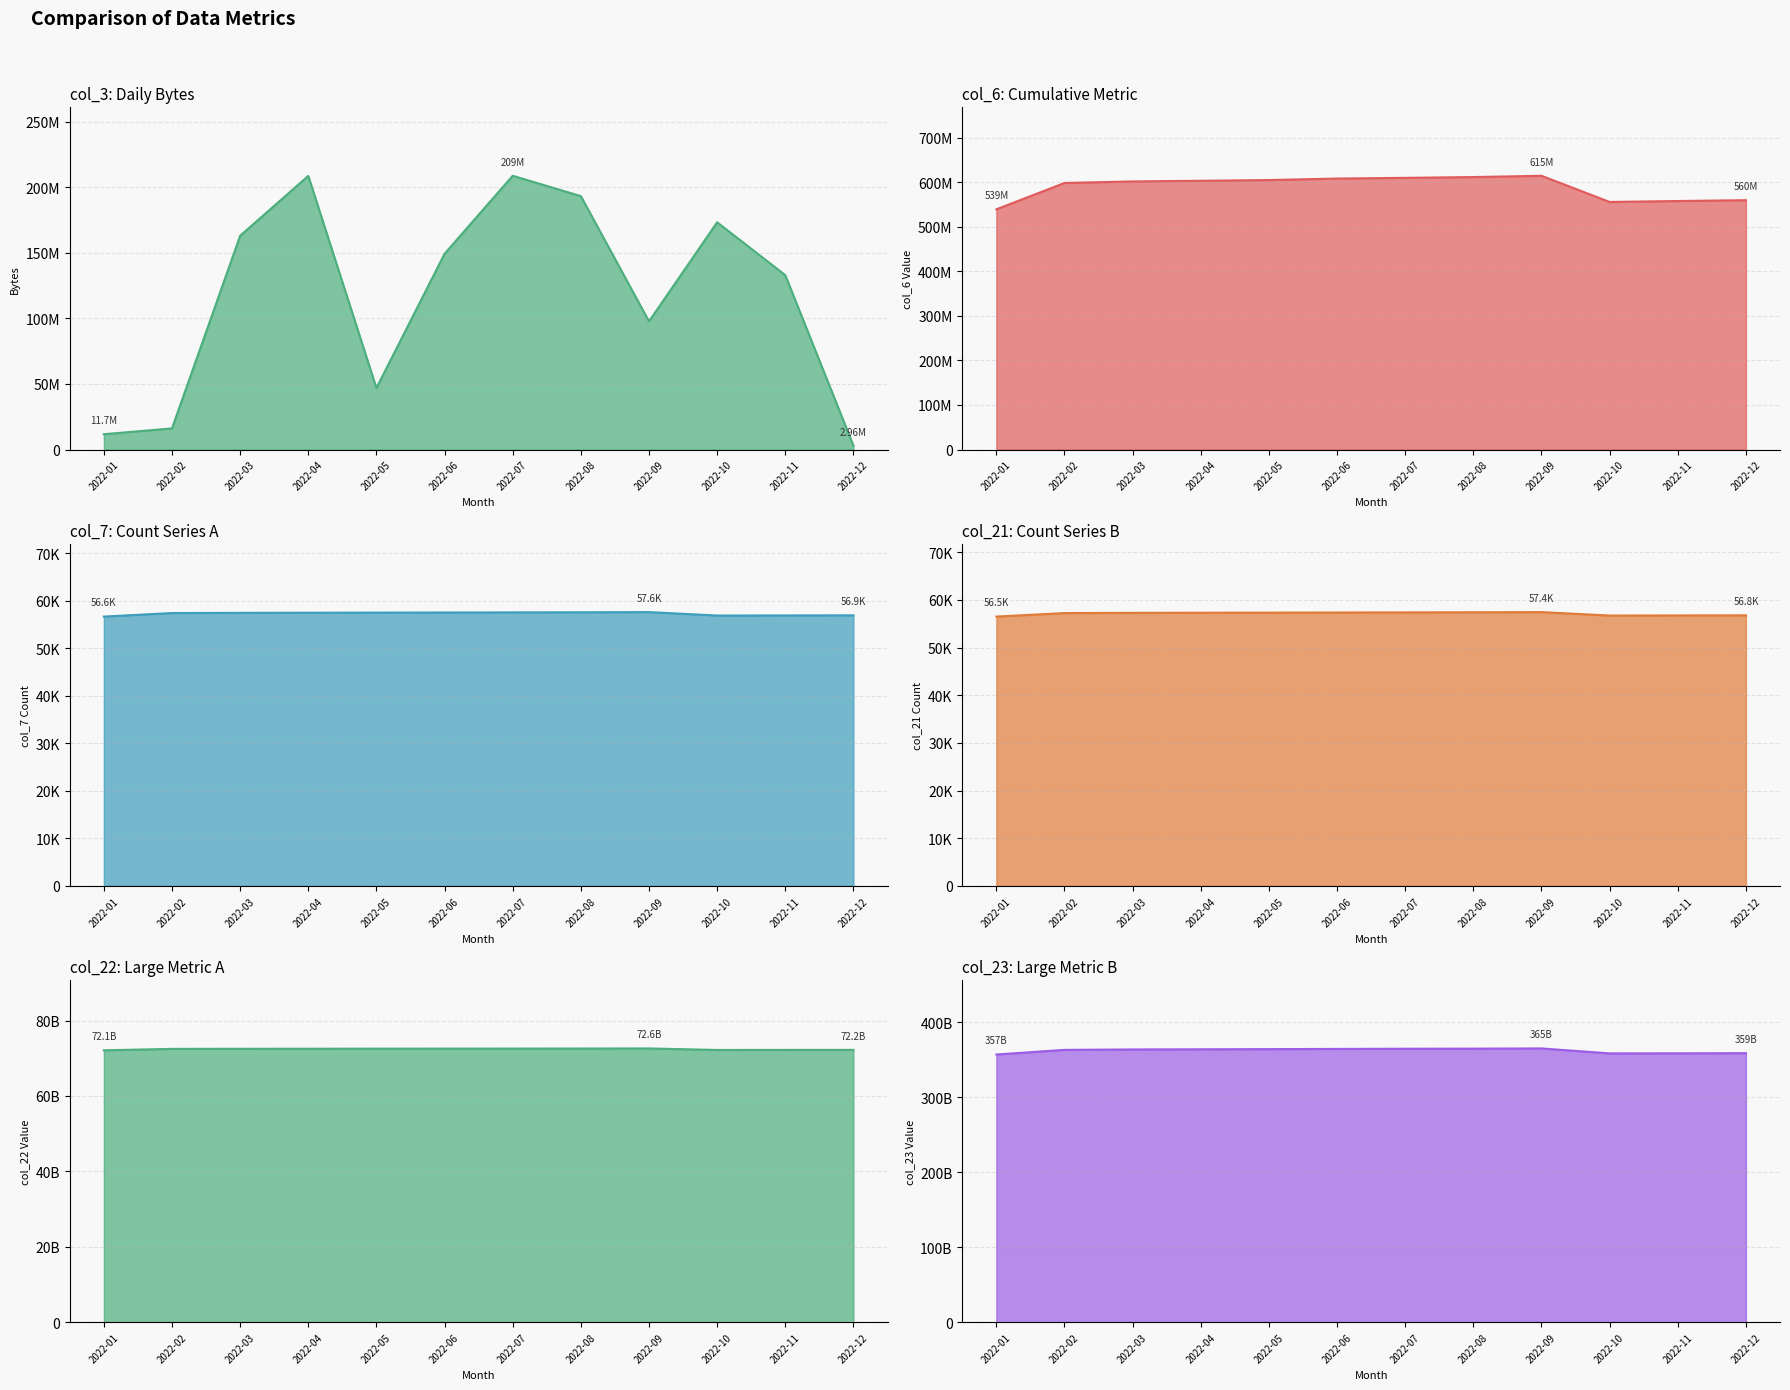

What is the approximate value of col_6 at 2022-04?

603551608